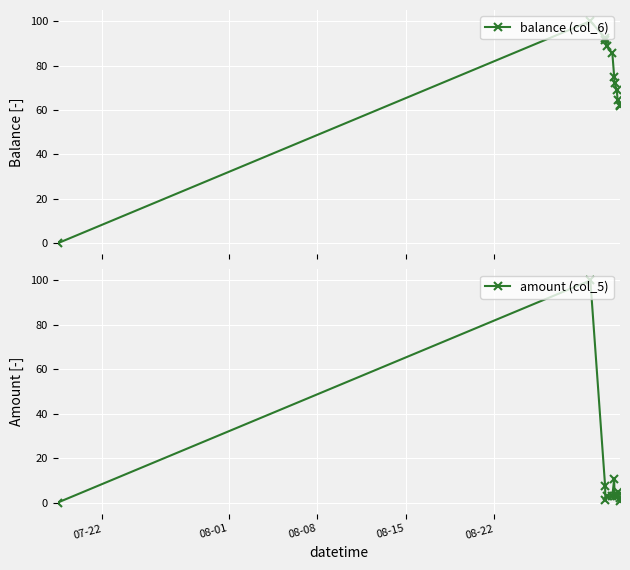

How many values in balance (col_6) are above zero?

11